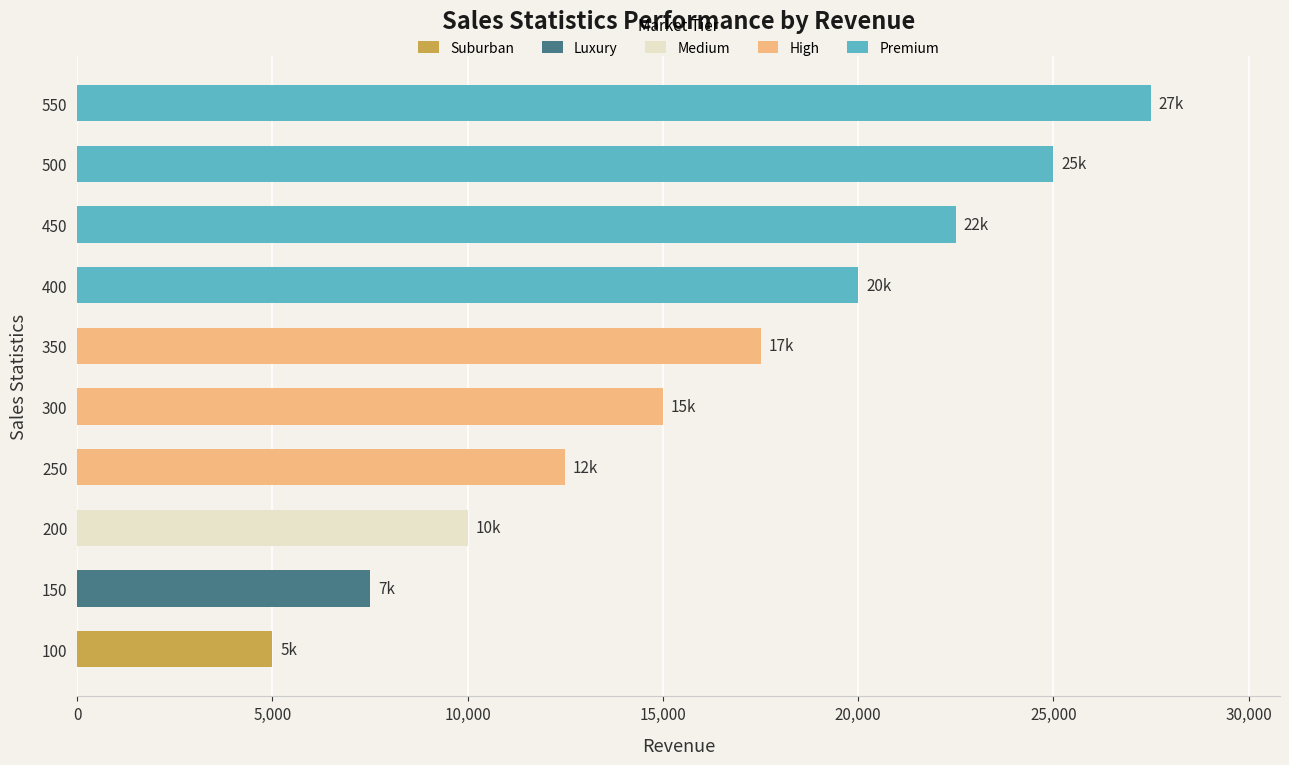

Reading bottom to top, list all the values displayed in this chart.

100=5000	150=7500	200=10000	250=12500	300=15000	350=17500	400=20000	450=22500	500=25000	550=27500